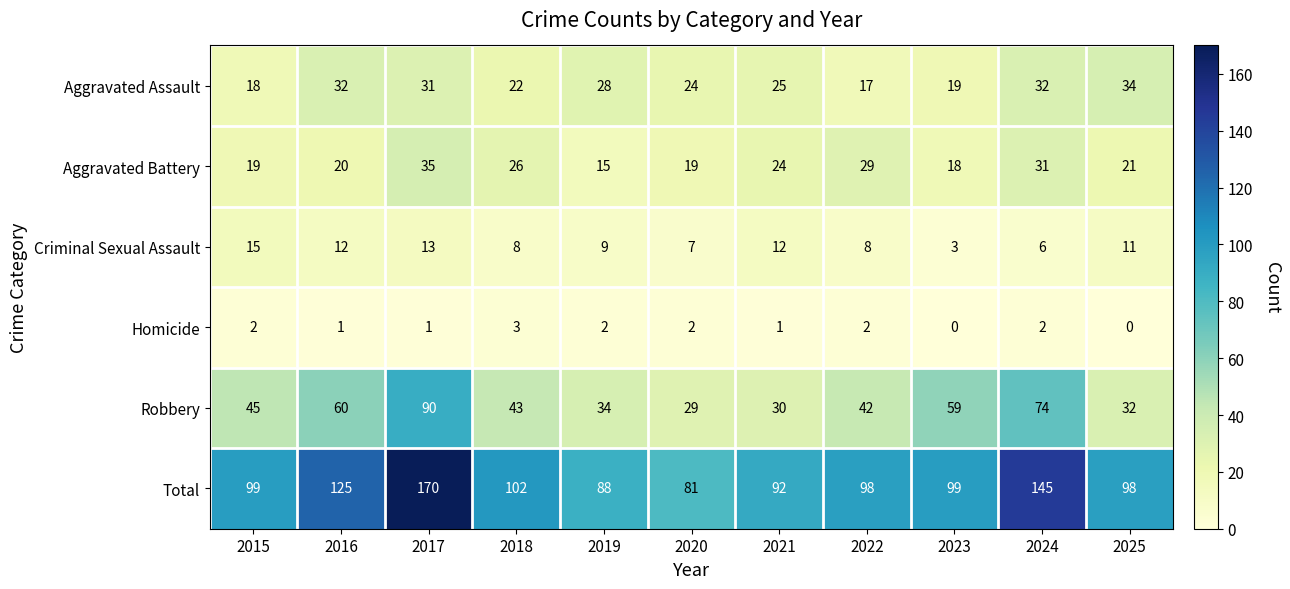

Which series changed the most between 2019 and 2024?

Total